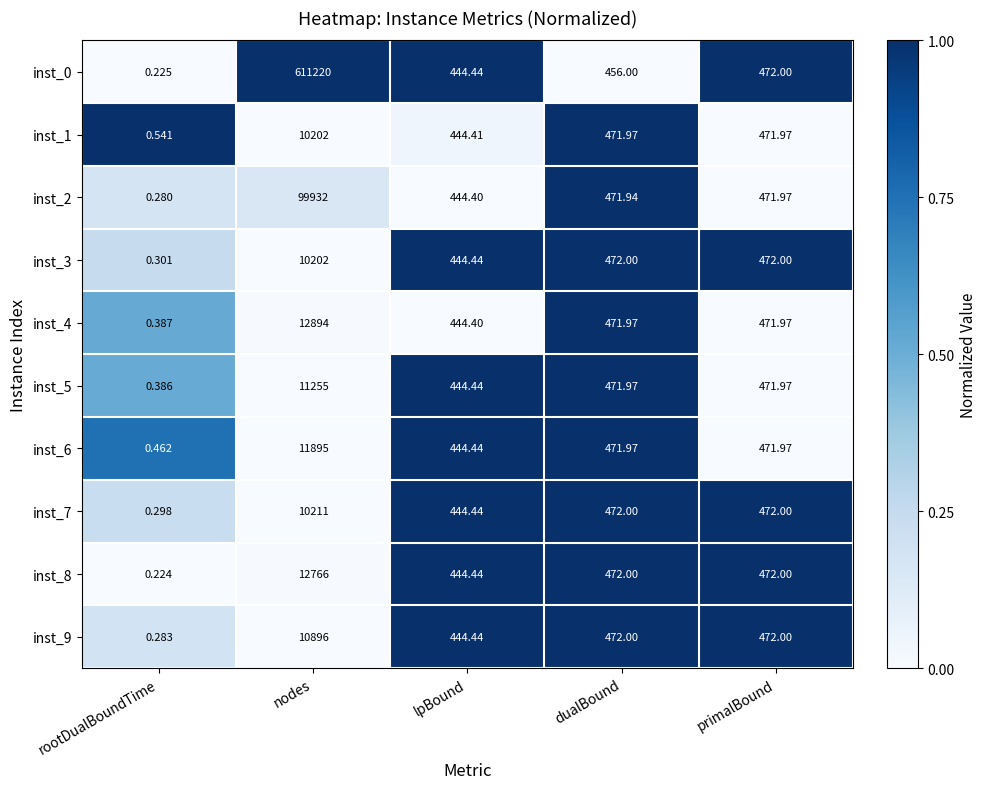

Which category has the highest value across all series?

nodes